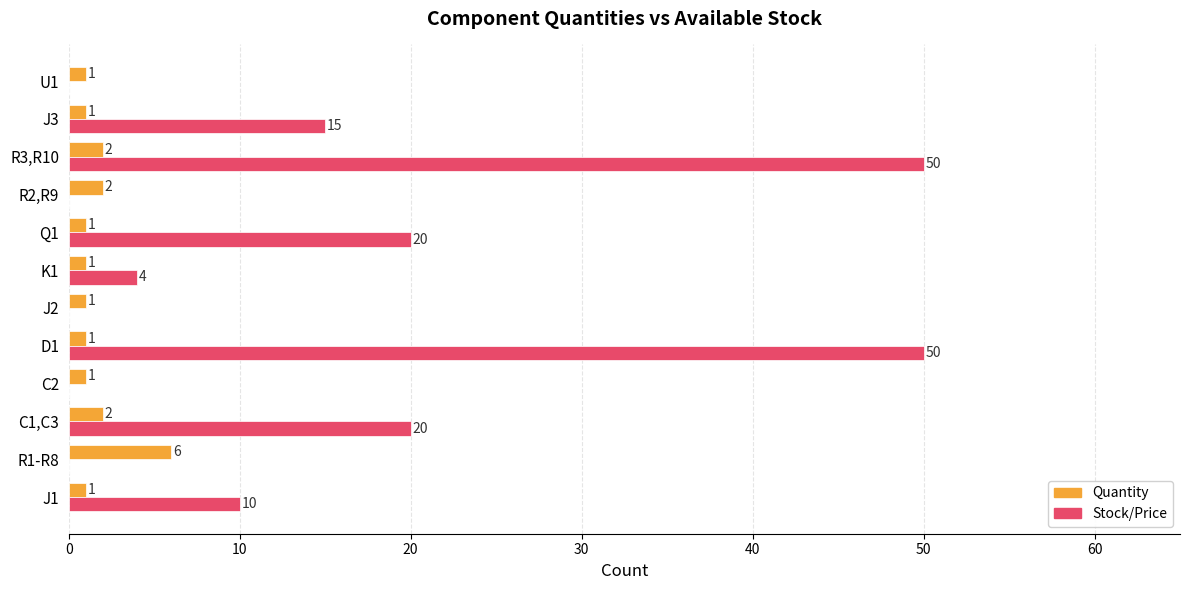

True or false: Stock/Price has a value of 15 at J3.

True